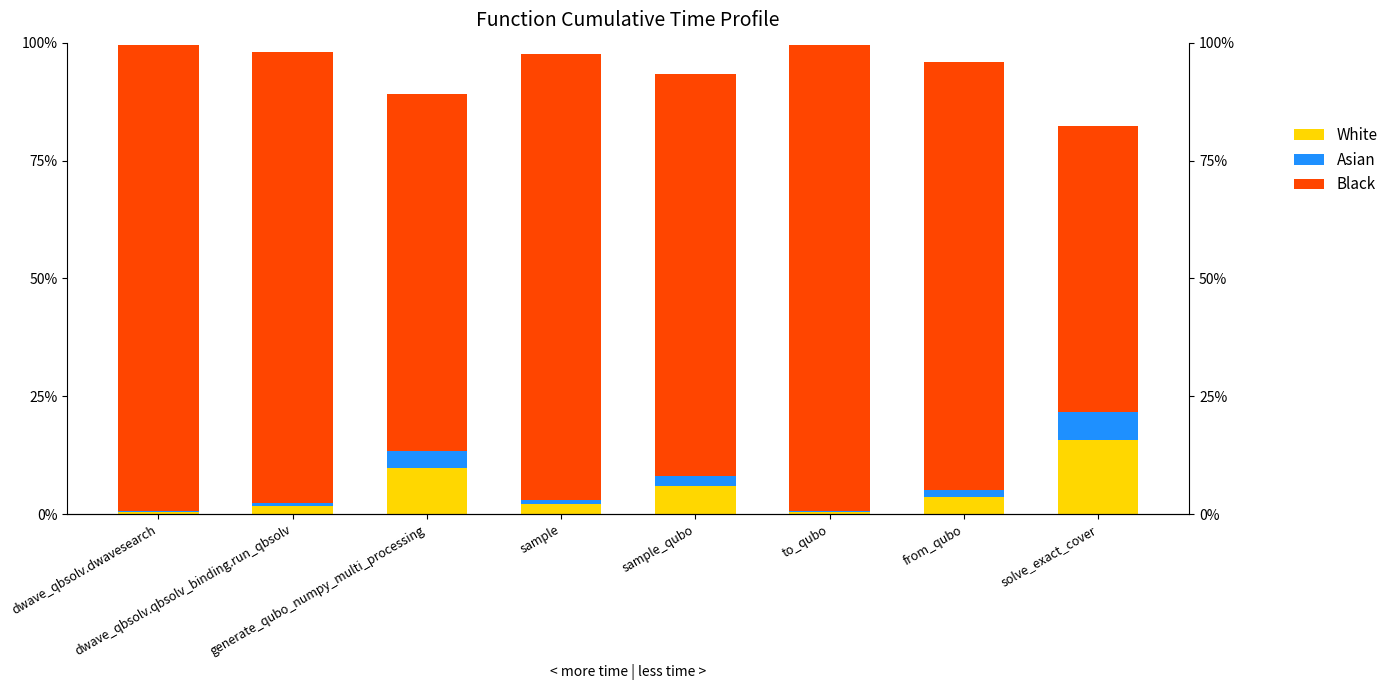

List the series in order of their peak value, highest first.

Black, White, Asian